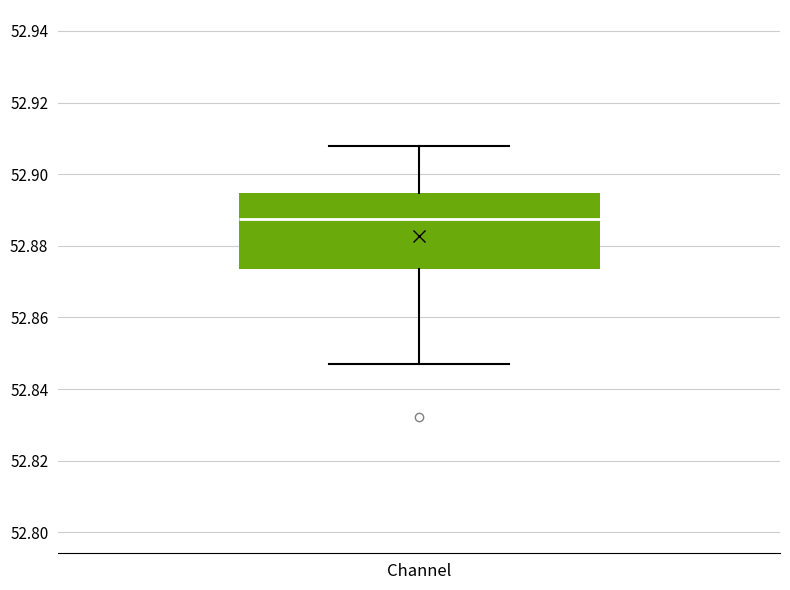

Read this box plot against the y-axis: the position of the median line, the range covered by the box, and the ends of both whiskers. The values are not printed on the chart, so give them approximately, as read against the axis.

median 52.888, box 52.874 to 52.894, whiskers 52.848 to 52.908